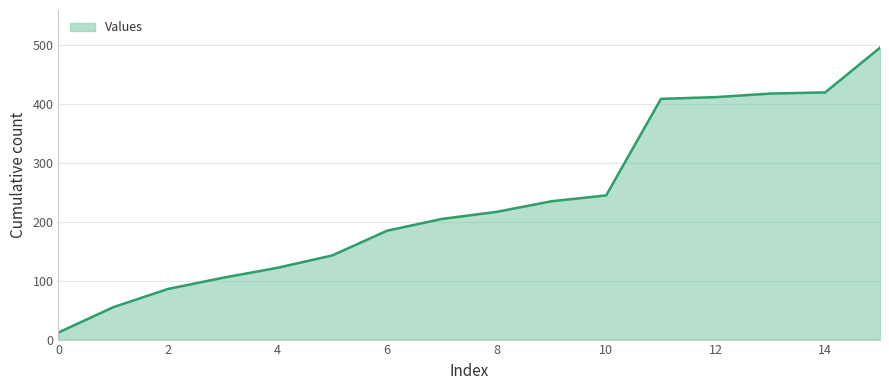

What is the greatest value displayed?

496